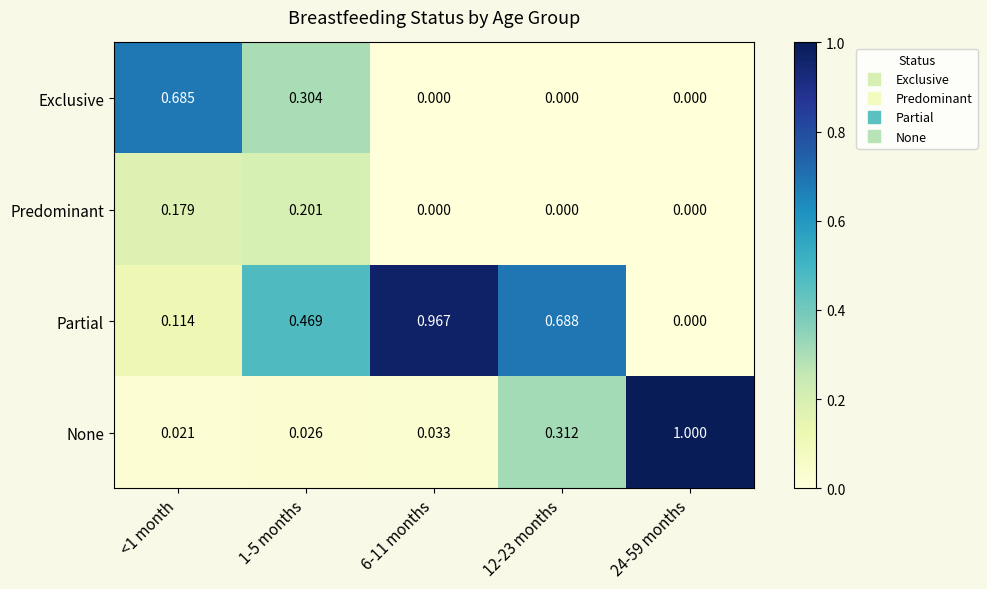

List the series in order of their overall mean, lowest first.

Predominant, Exclusive, None, Partial